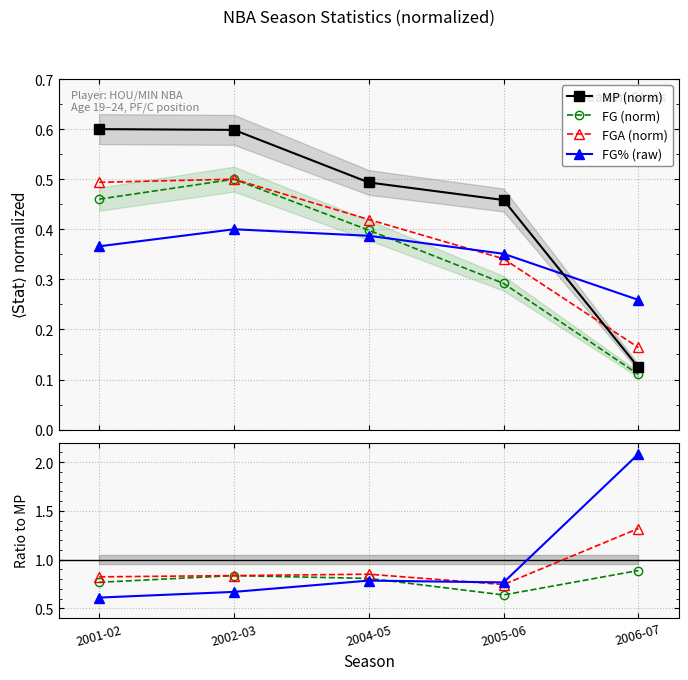

What is the minimum value for FG?

0.1